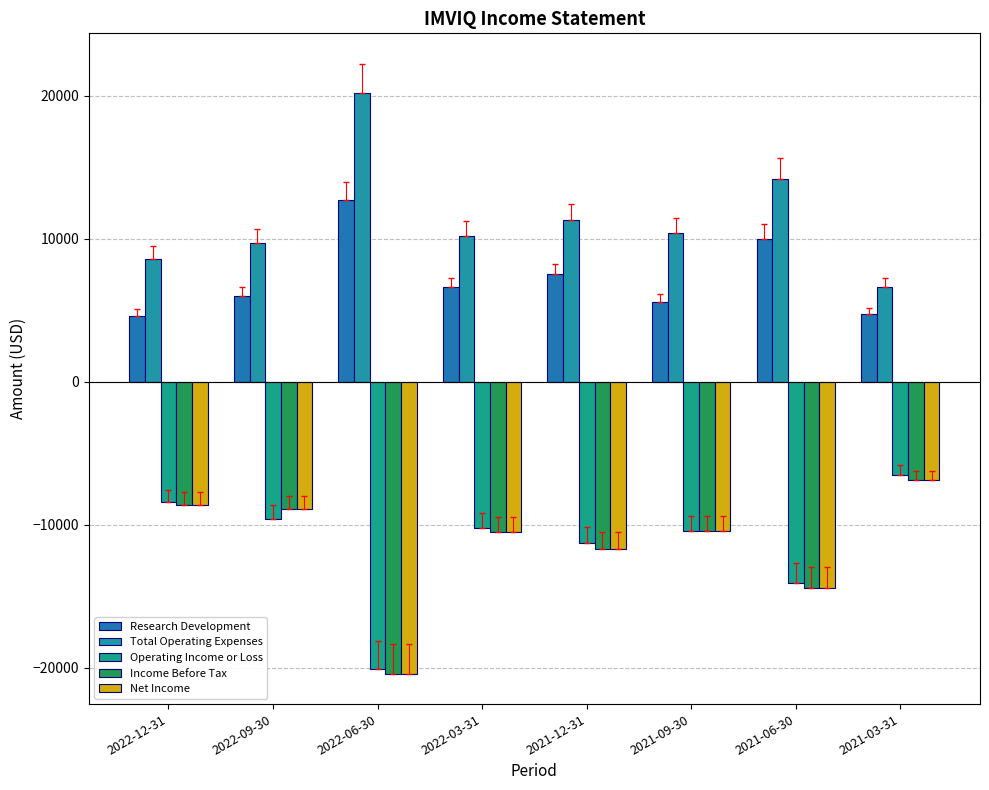

How many distinct data groups are displayed?

5